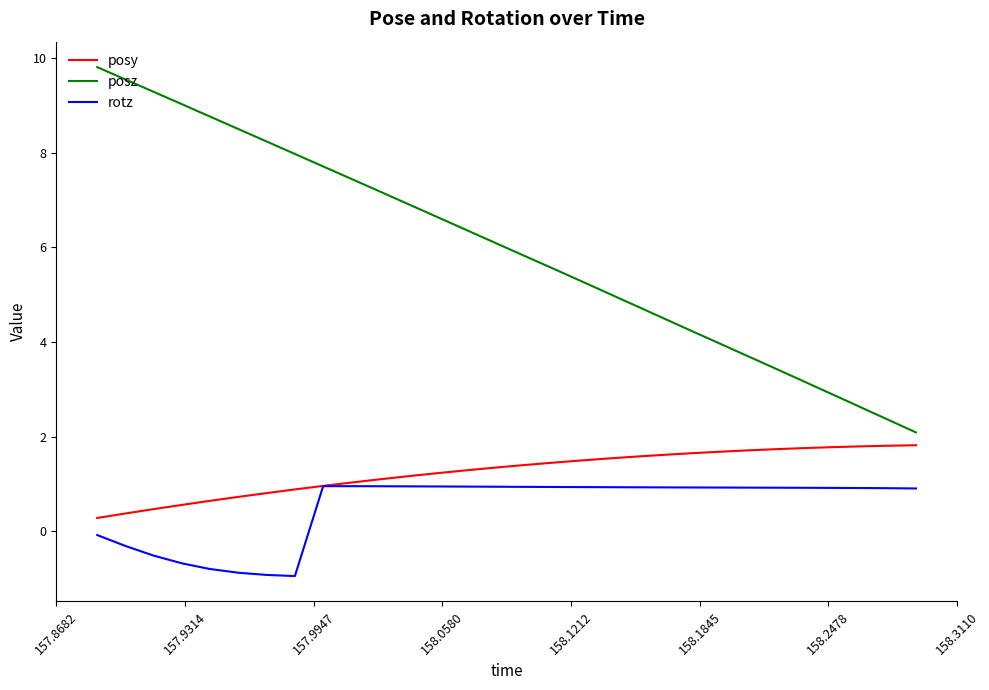

What is the minimum value for rotz?

-0.9